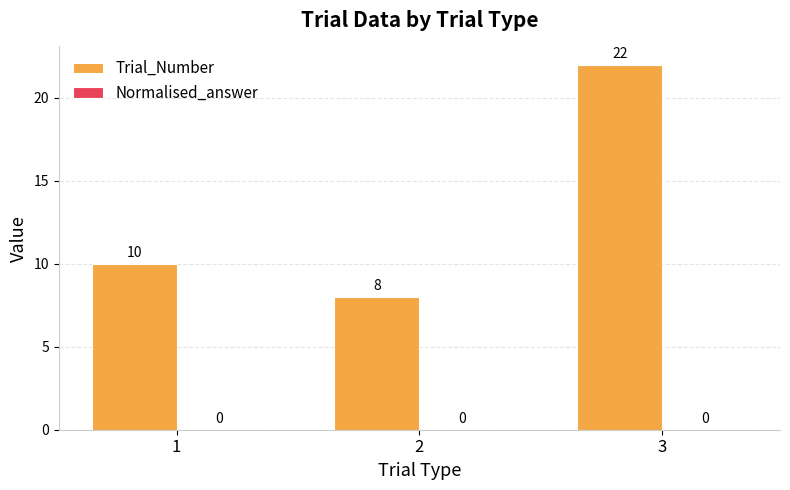

Rank the categories by value from lowest to highest.

2, 1, 3